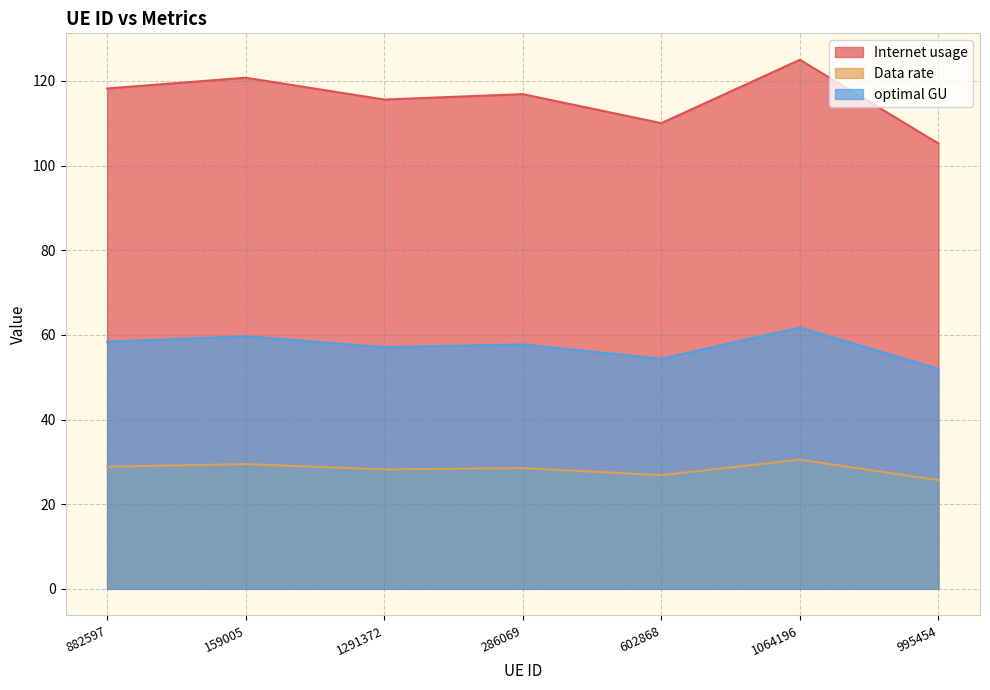

Is it true that Internet usage equals 41.3 at 159005?

False